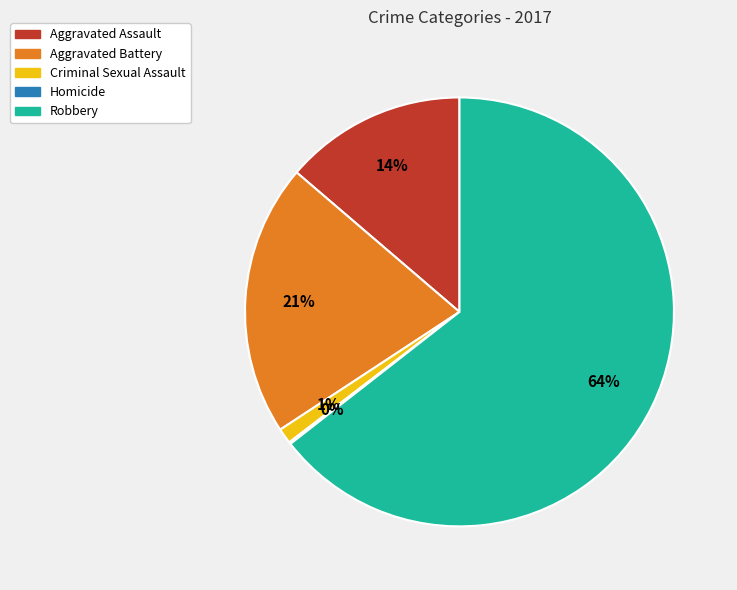

The Robbery slice represents 76% of the pie. True or false?

False